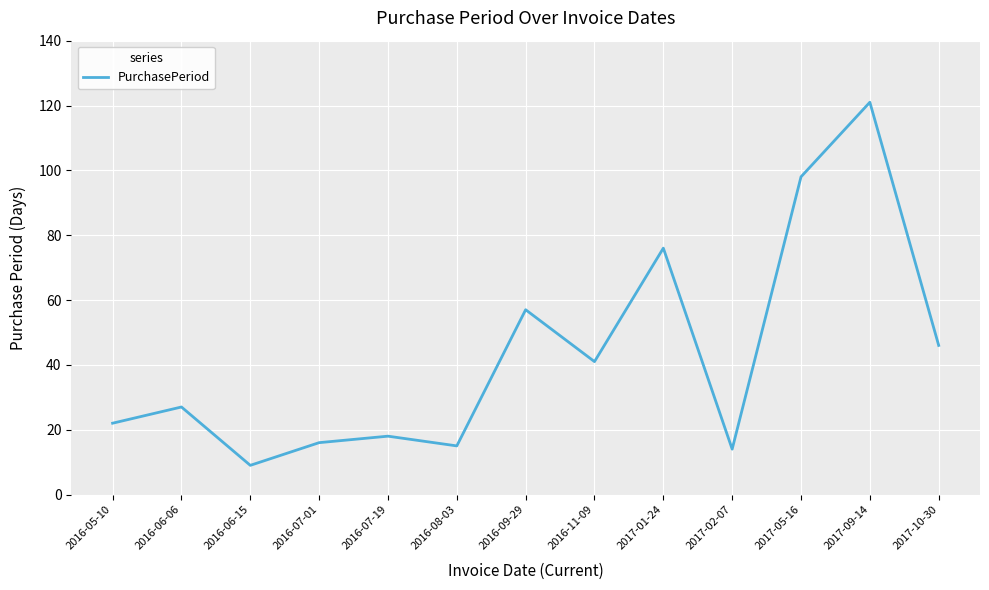

What is the difference between the maximum and minimum values?

112